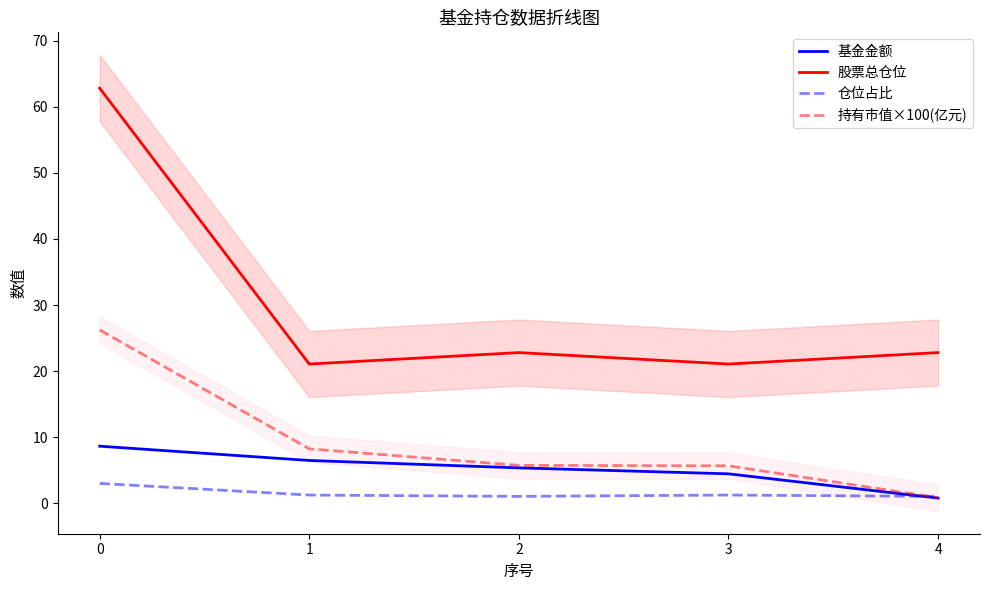

True or false: 仓位占比 and 基金金额 cross at least once.

True